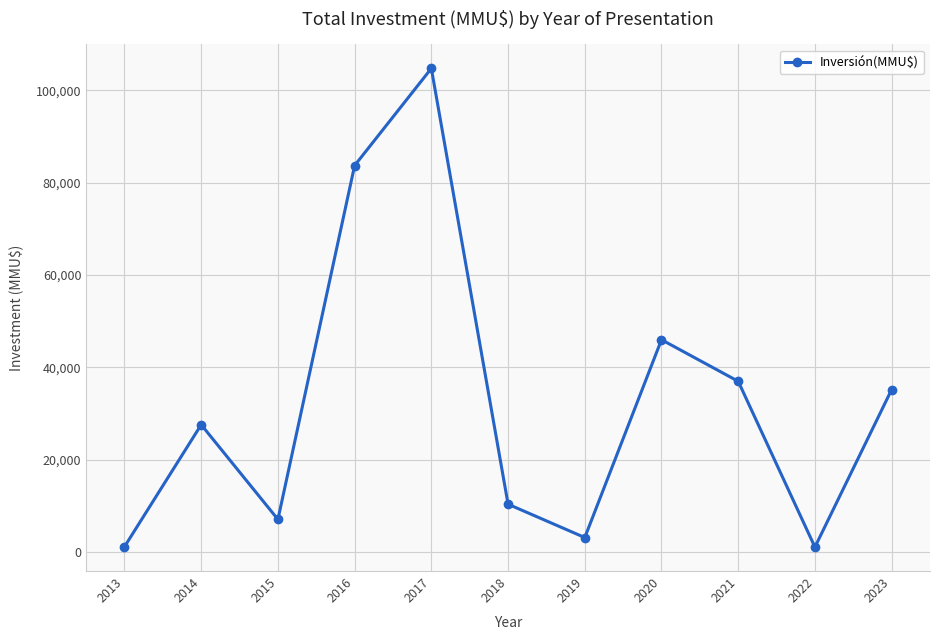

What is the change in value from 2017 to 2018?

-94317